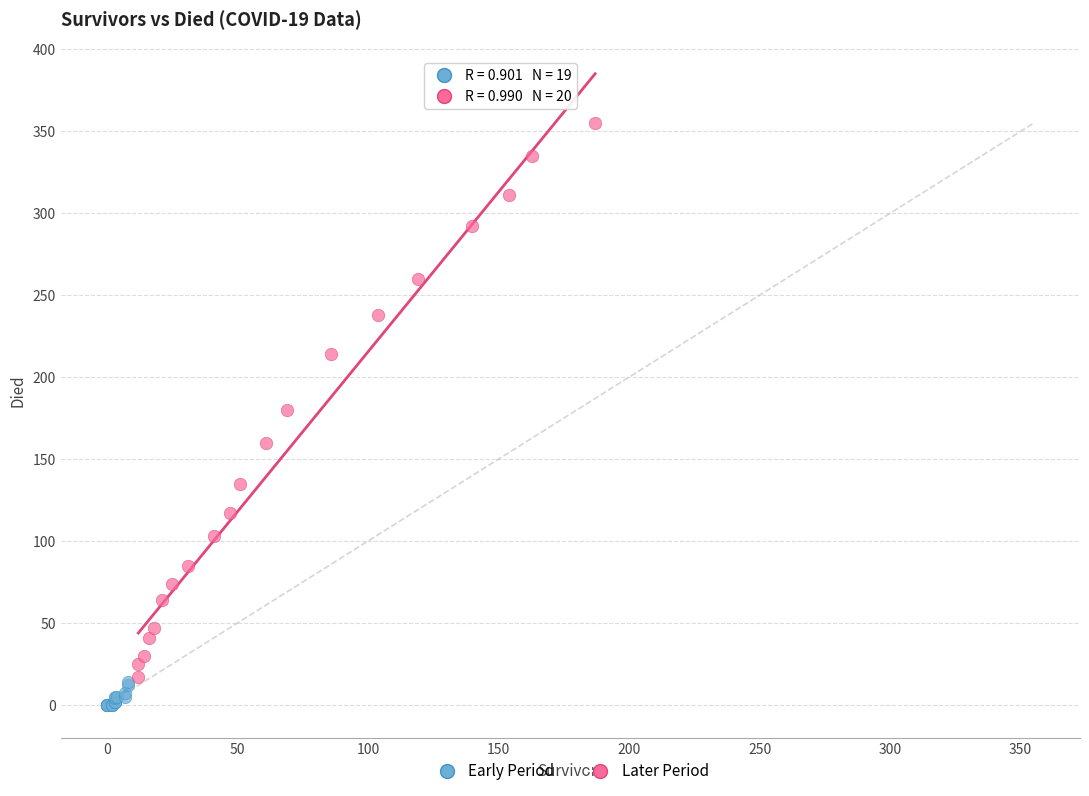

Which series has the largest Y range (max minus min)?

Later Period